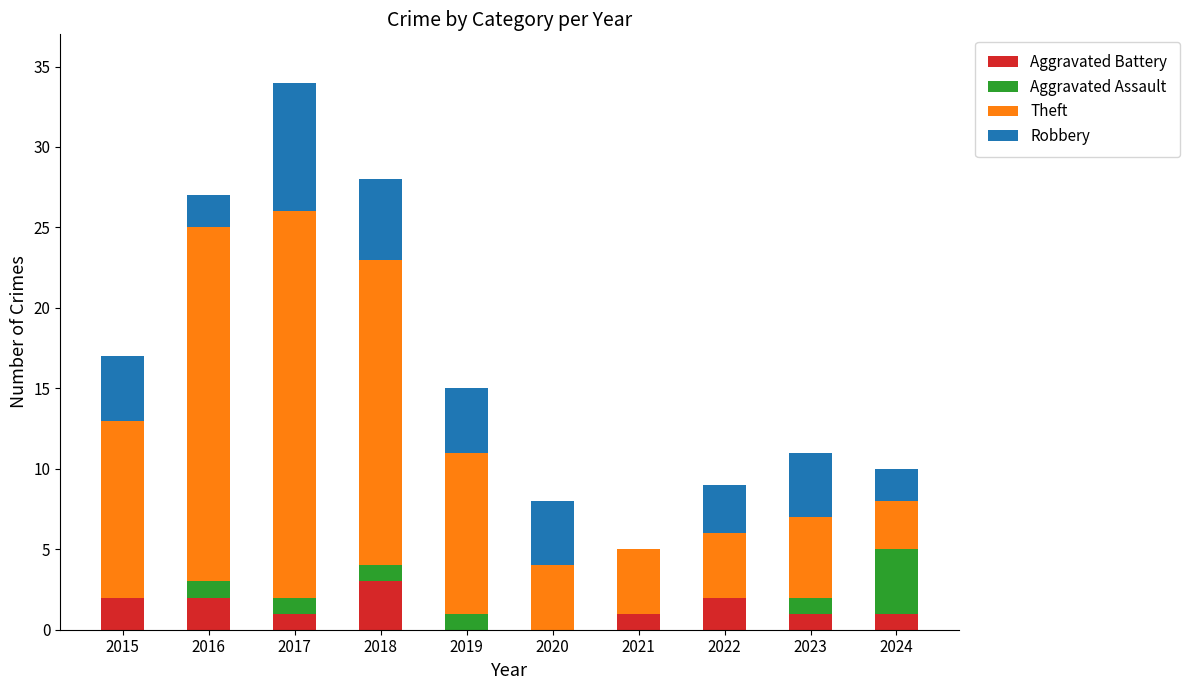

At which category is the sum across all series the highest?

2017